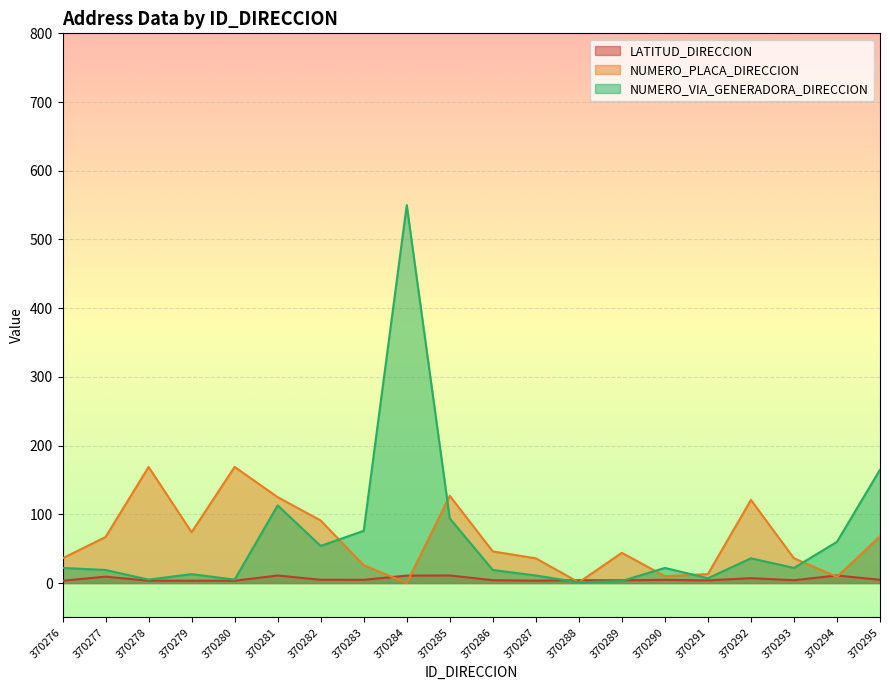

True or false: NUMERO_VIA_GENERADORA_DIRECCION and LATITUD_DIRECCION intersect in this chart.

True